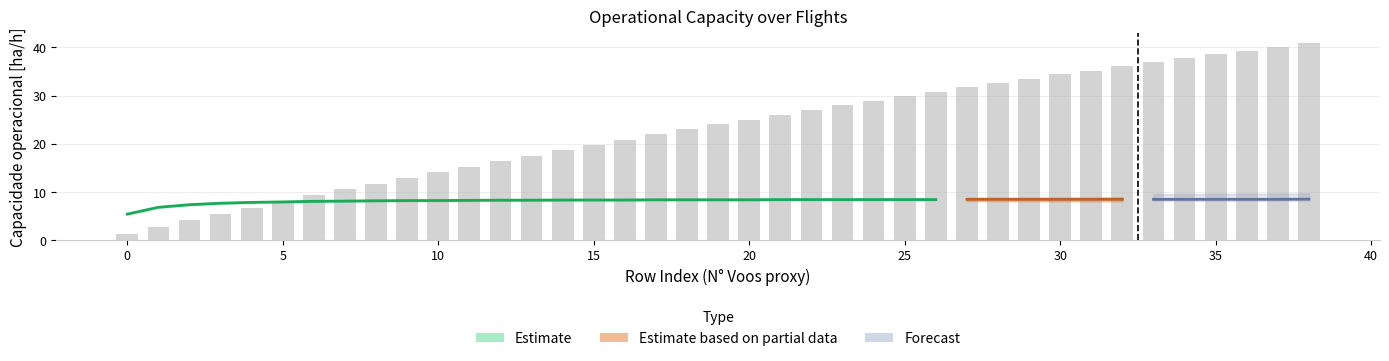

What is the difference between the maximum and minimum values?

39.5